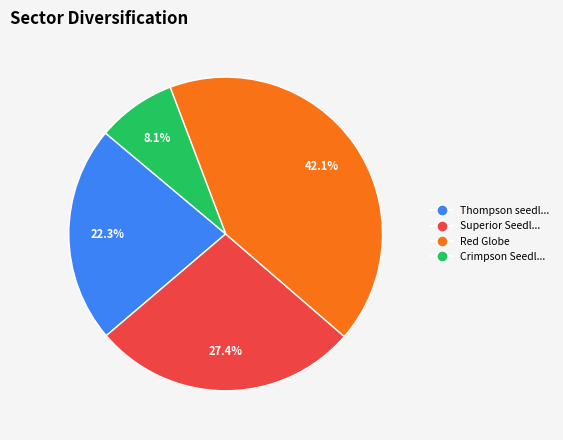

Which category has the smallest portion of the pie?

Crimpson Seedl...